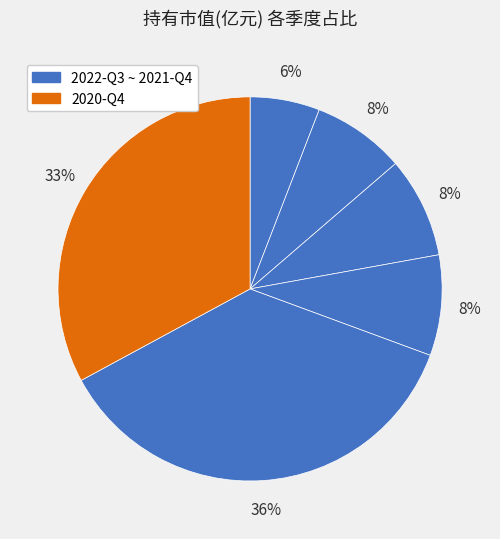

Which slice is the smallest?

2022-Q3